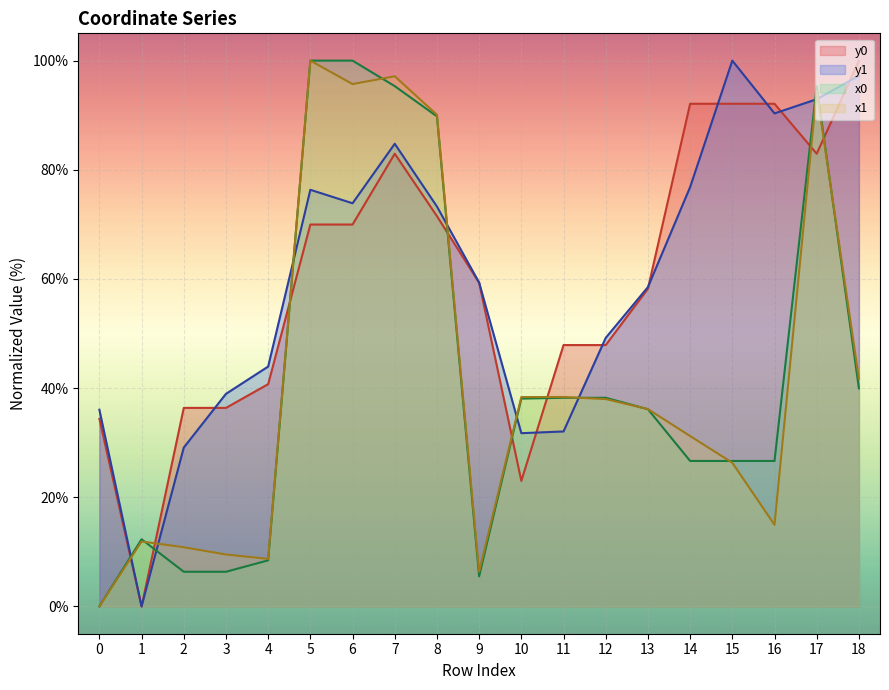

Where is x0 nearest to the value 50?

18